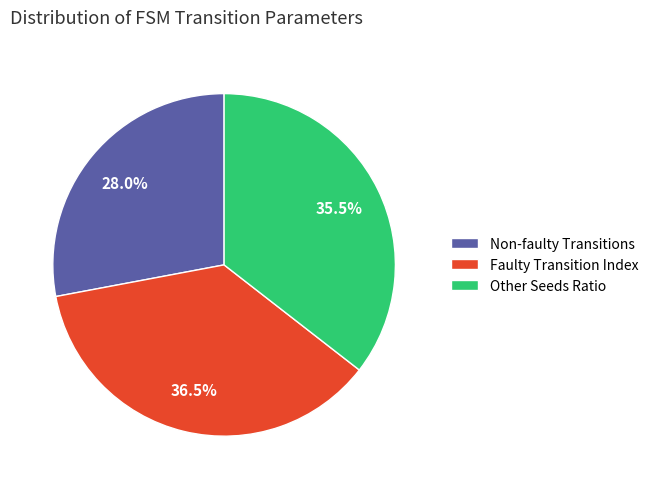

Which has a higher value, Non-faulty Transitions or Faulty Transition Index?

Faulty Transition Index